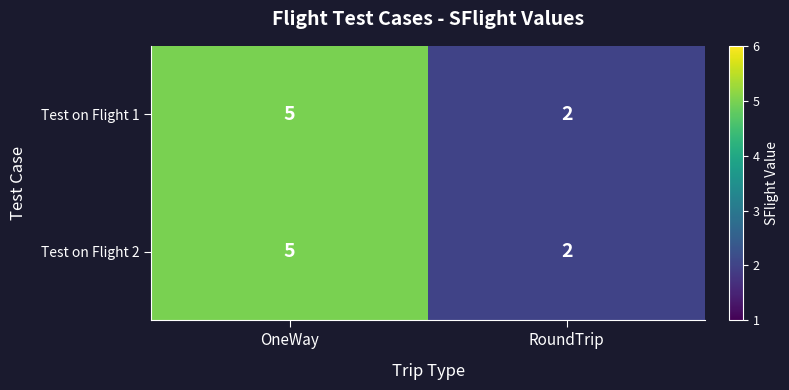

What is the total value across all series at OneWay?

10